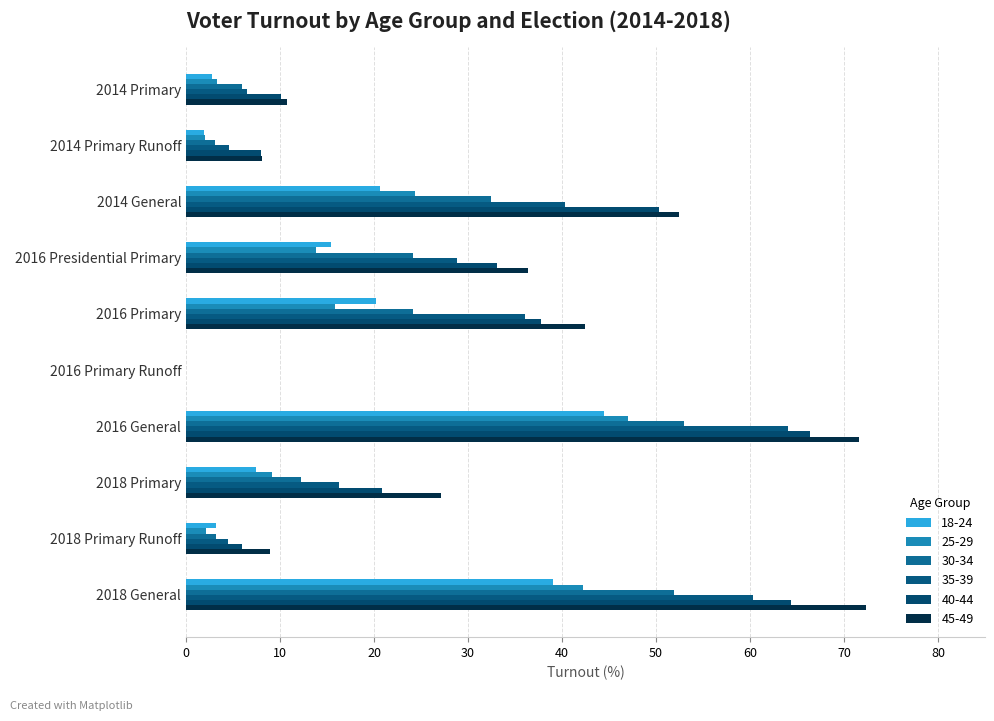

How many values in the 35-39 series exceed 28?

5